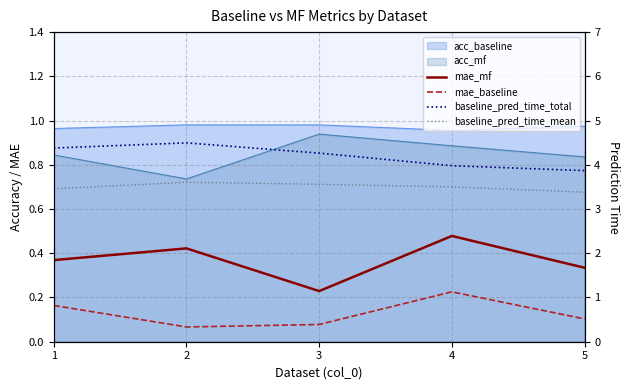

What is the sum of the baseline_pred_time_mean values at 1 and 3?

7.0